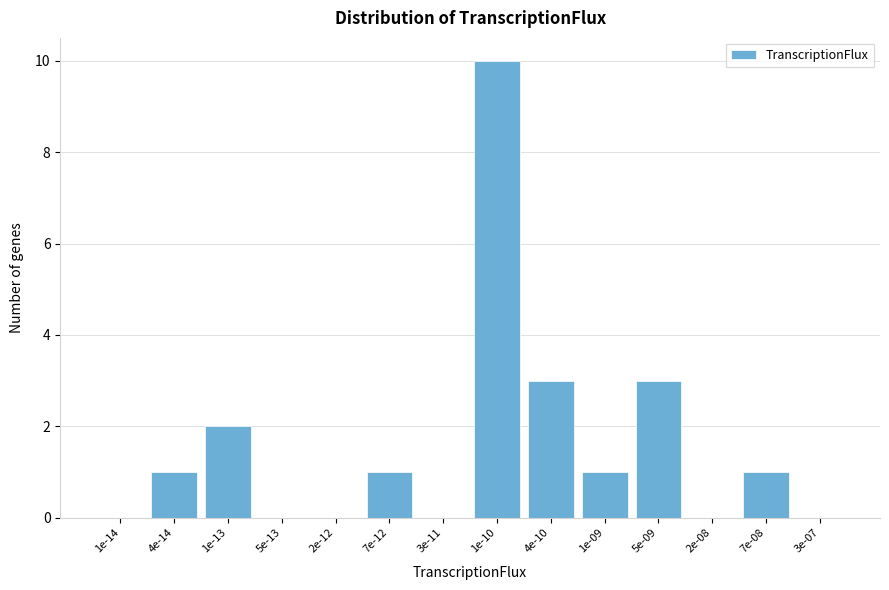

Reading left to right, extract all data points from this chart.

1e-14=0	4e-14=1	1e-13=2	5e-13=0	2e-12=0	7e-12=1	3e-11=0	1e-10=10	4e-10=3	1e-09=1	5e-09=3	2e-08=0	7e-08=1	3e-07=0